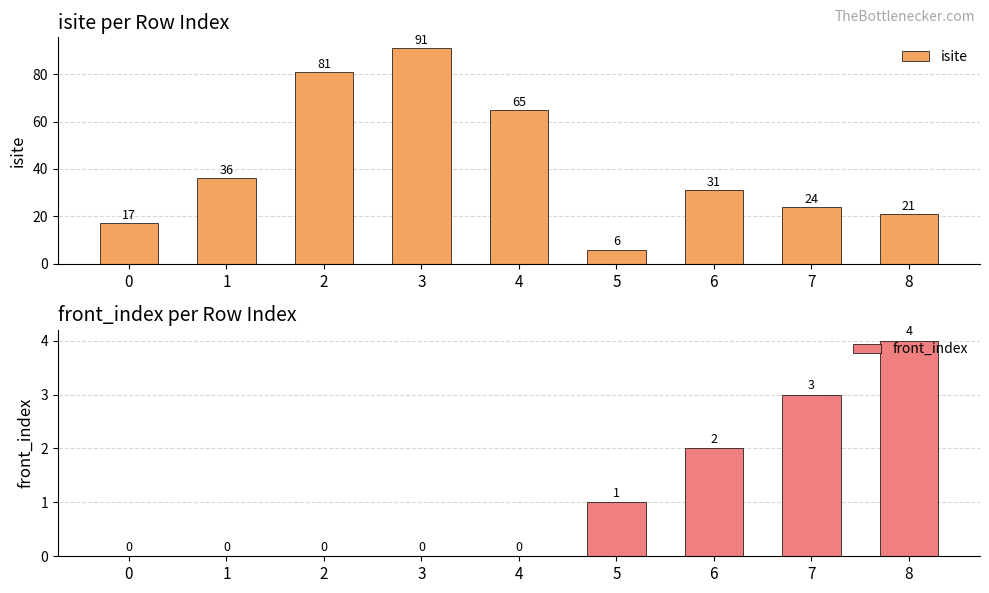

What is the value of the isite bar at the 1st from the left?

17